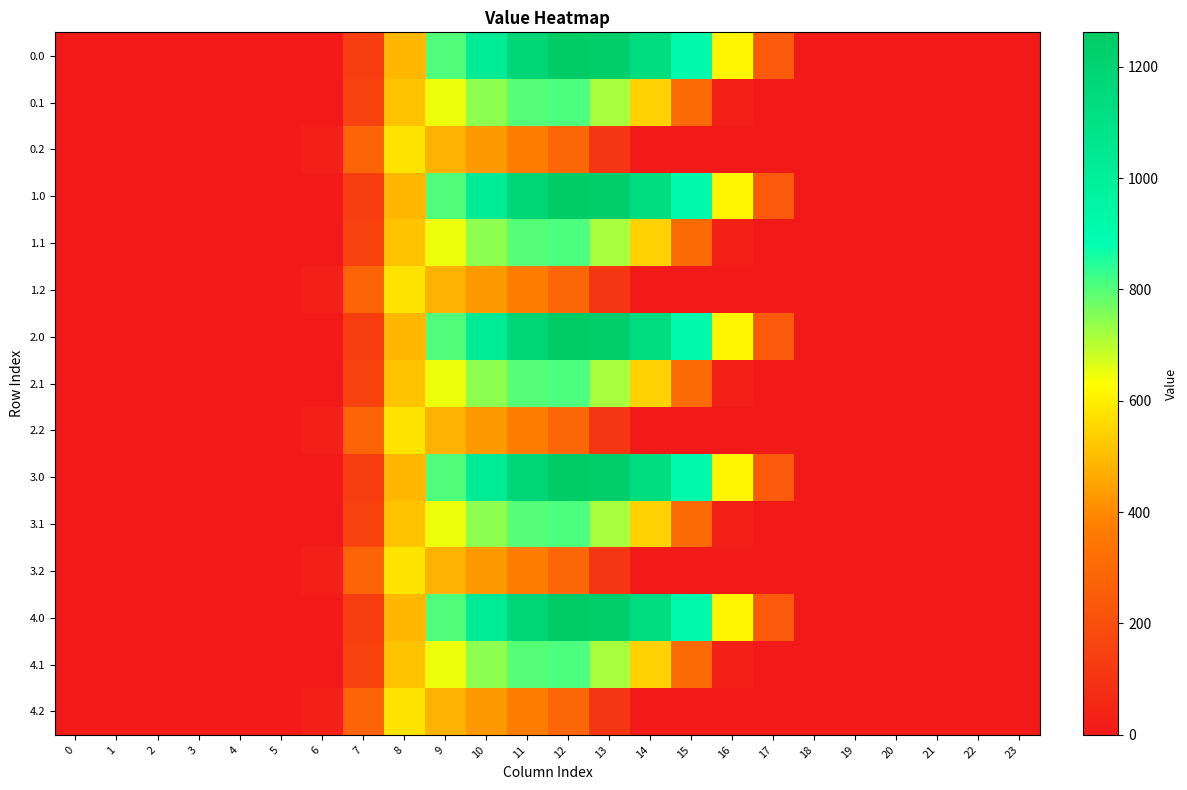

Count the number of categories in the chart.

24